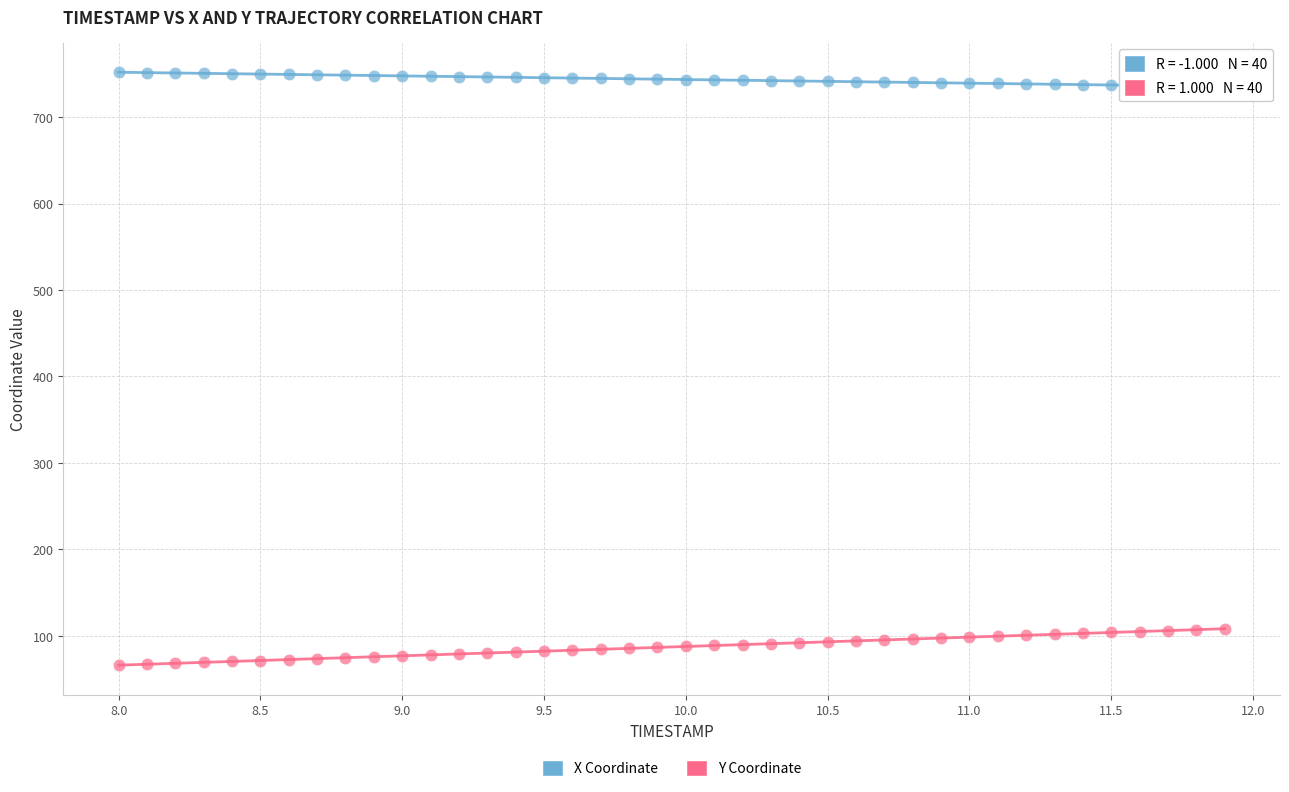

Which series reaches the minimum Y coordinate?

Y Coordinate